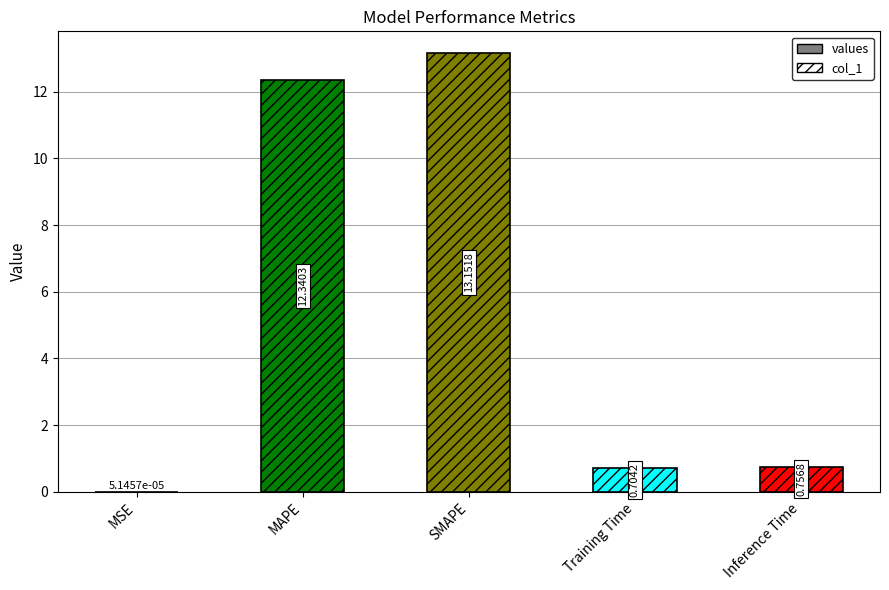

Are the bars horizontal?

No